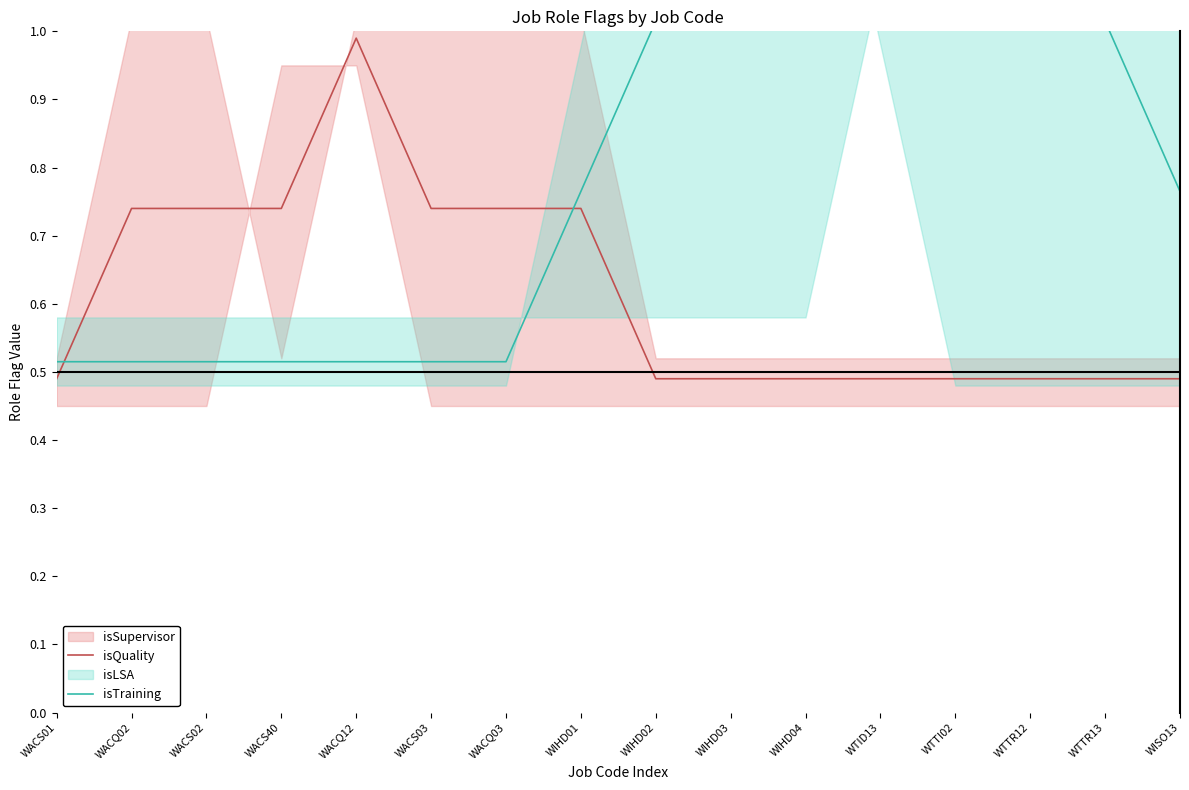

What is the greatest value displayed?

1.0